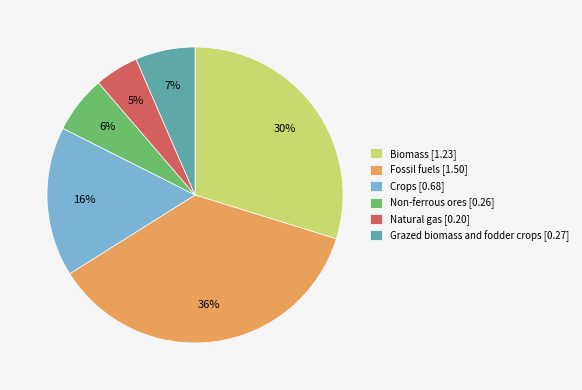

What is the smallest slice in the pie chart?

Natural gas